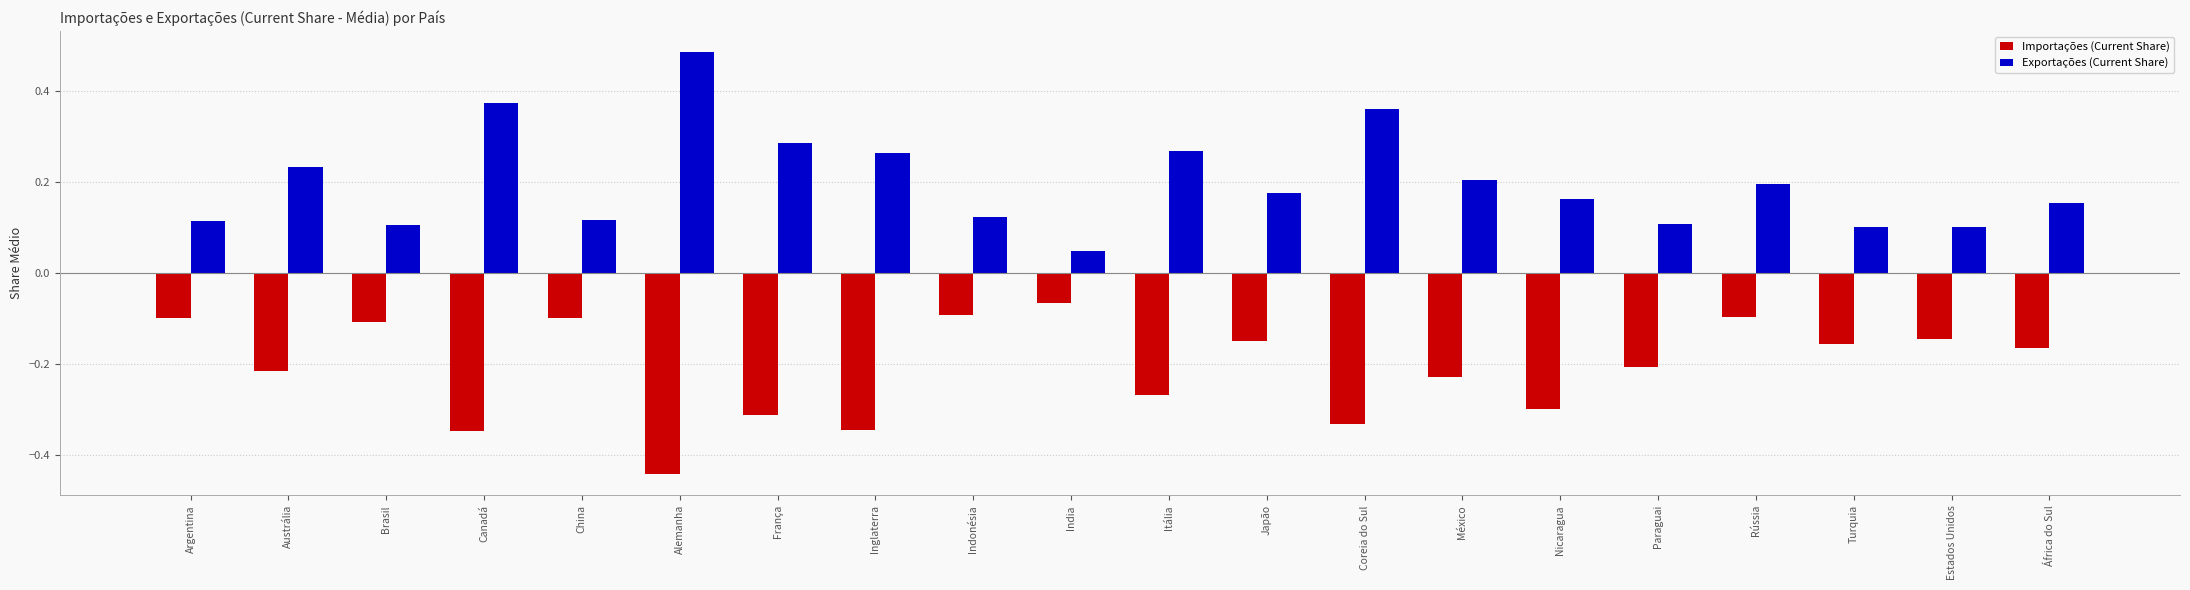

At which category is the sum across all series the highest?

Rússia